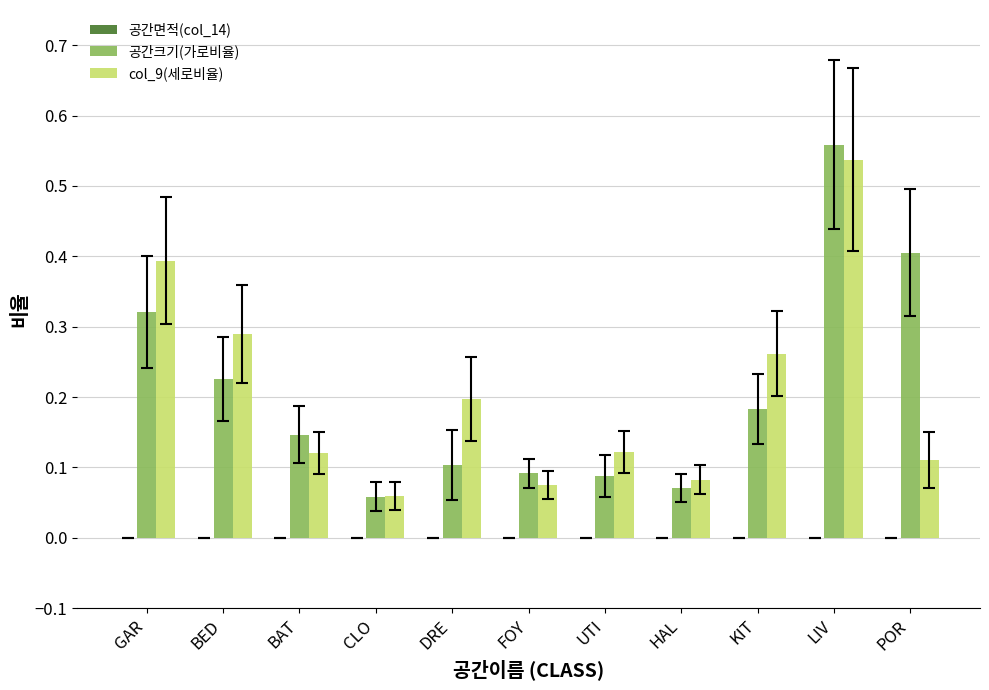

What is the sum of all col_9(세로비율) values?

2.2